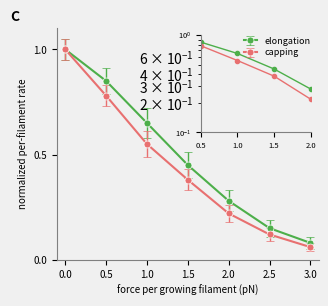

Where is elongation nearest to the value 0?

3.0